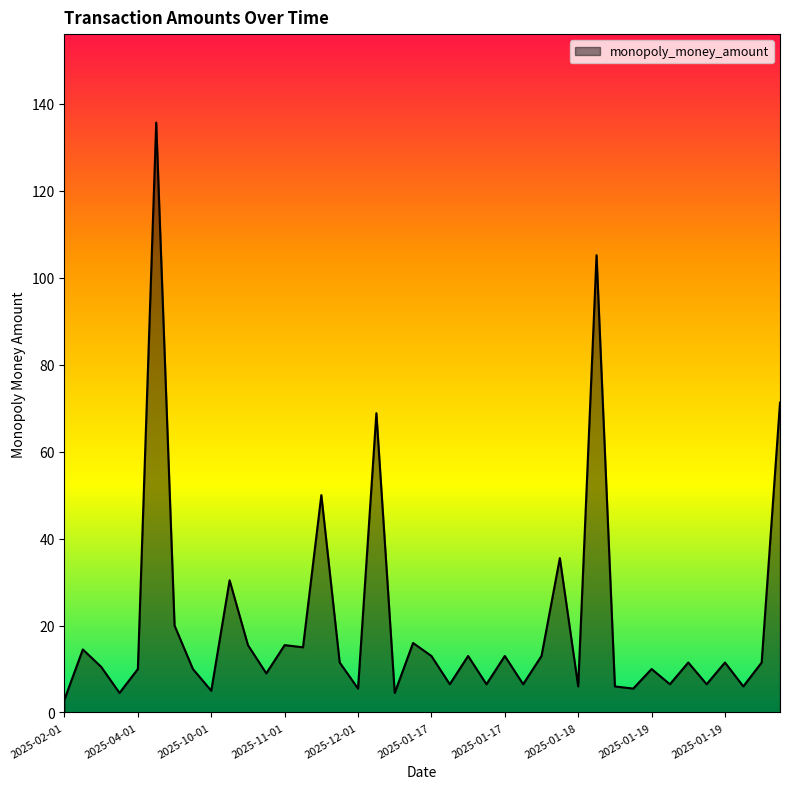

What is the greatest value displayed?

135.7